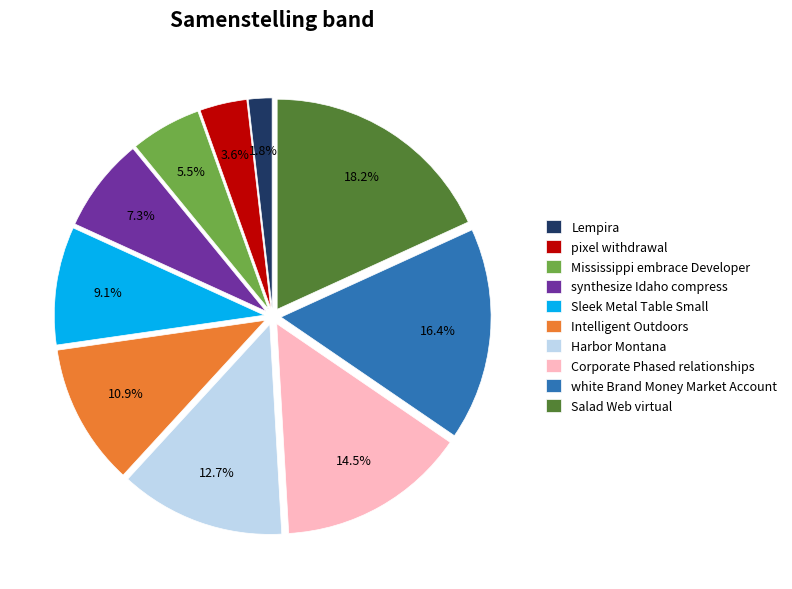

To the nearest percent, what is the difference between the largest and smallest slice percentages?

16%